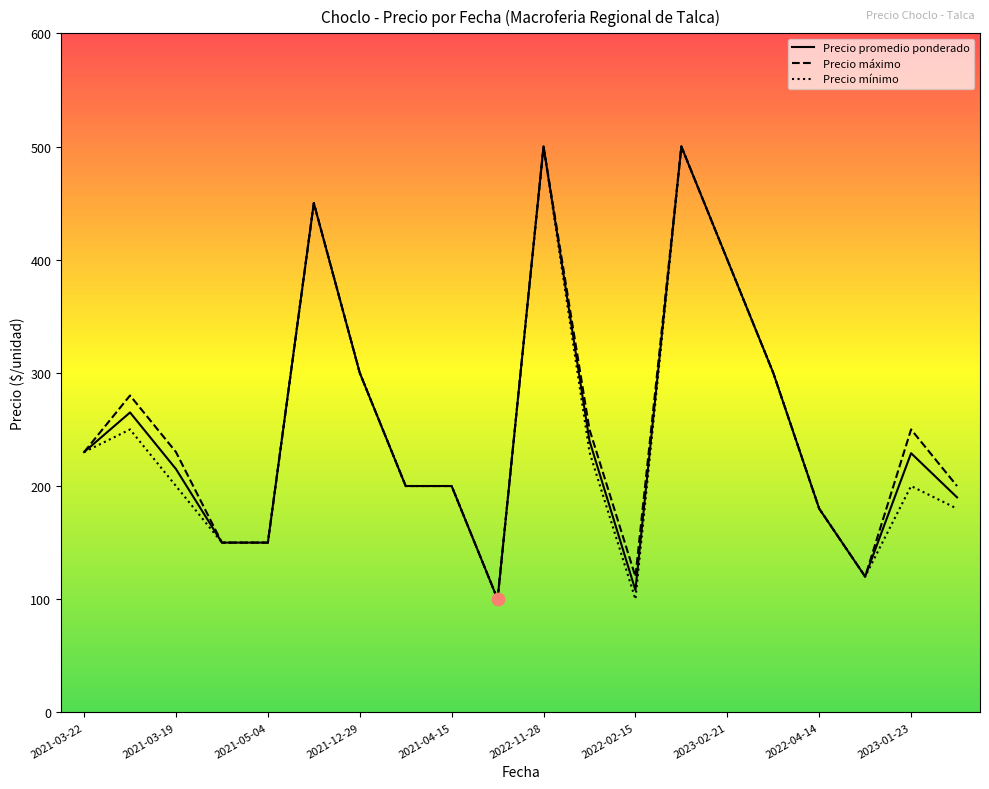

What are all the series names shown in the legend?

Precio promedio ponderado, Precio máximo, Precio mínimo